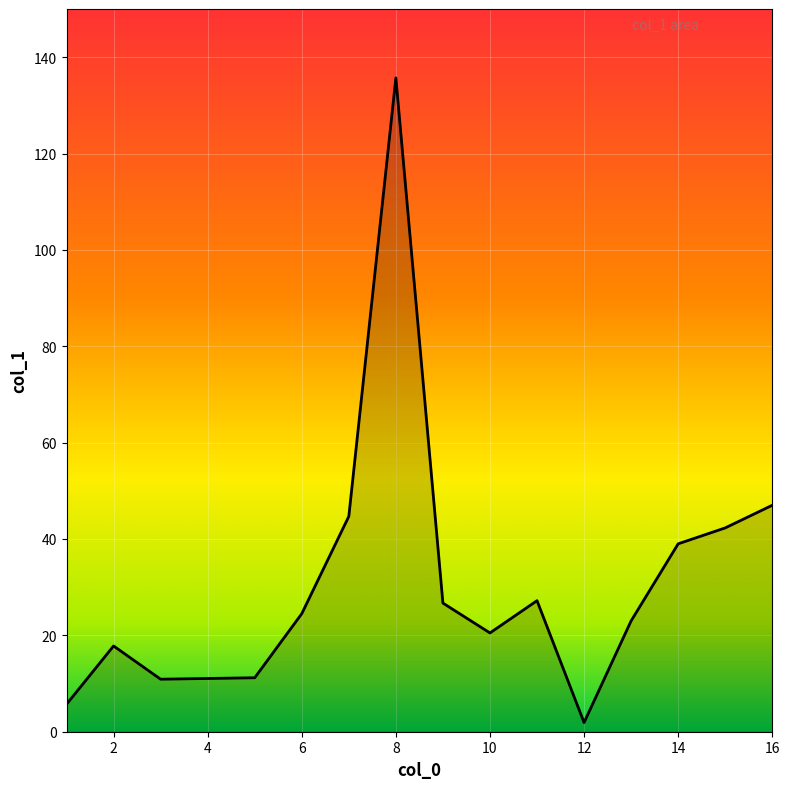

What is the difference between the maximum and minimum values?

133.8